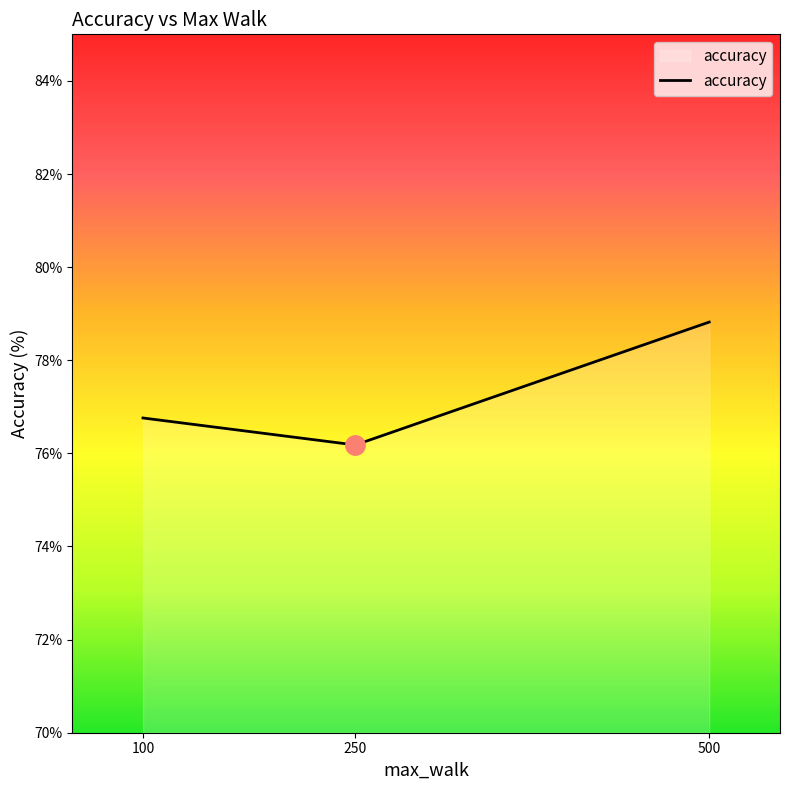

What is the minimum value shown in the chart?

76.2